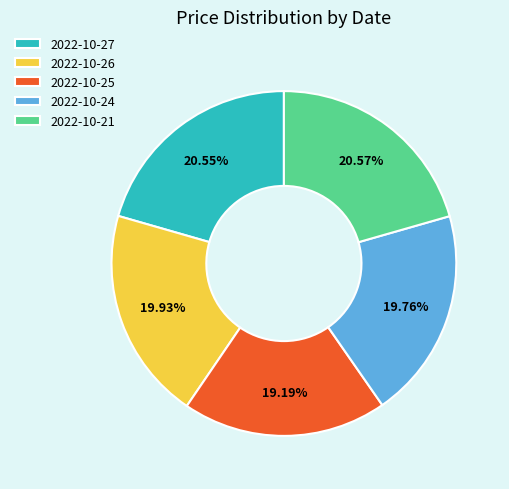

Does 2022-10-26 account for over 50% of the chart?

No